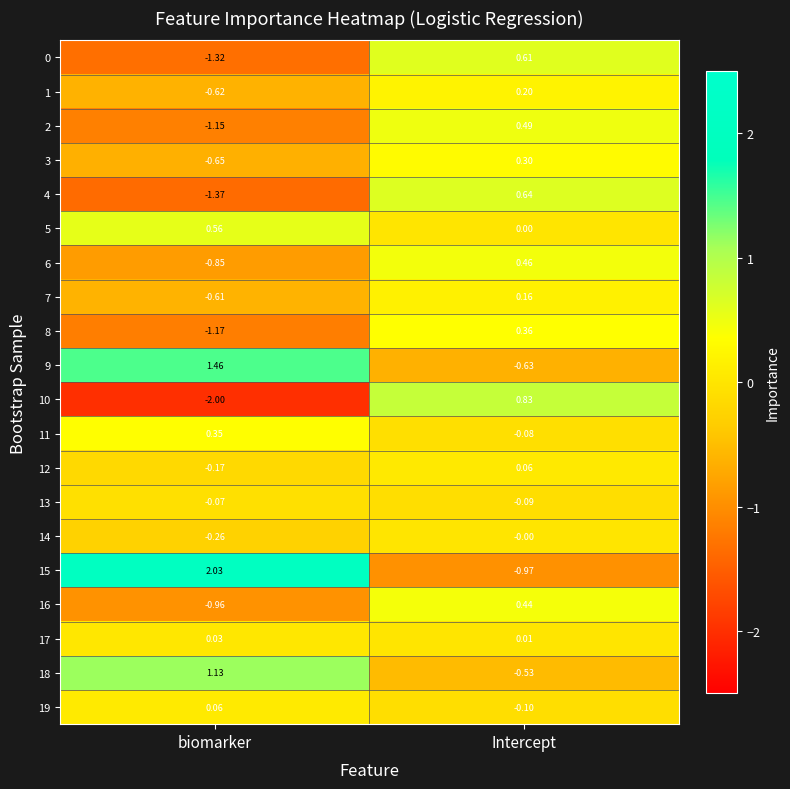

At which label is 5 closest to 0?

Intercept